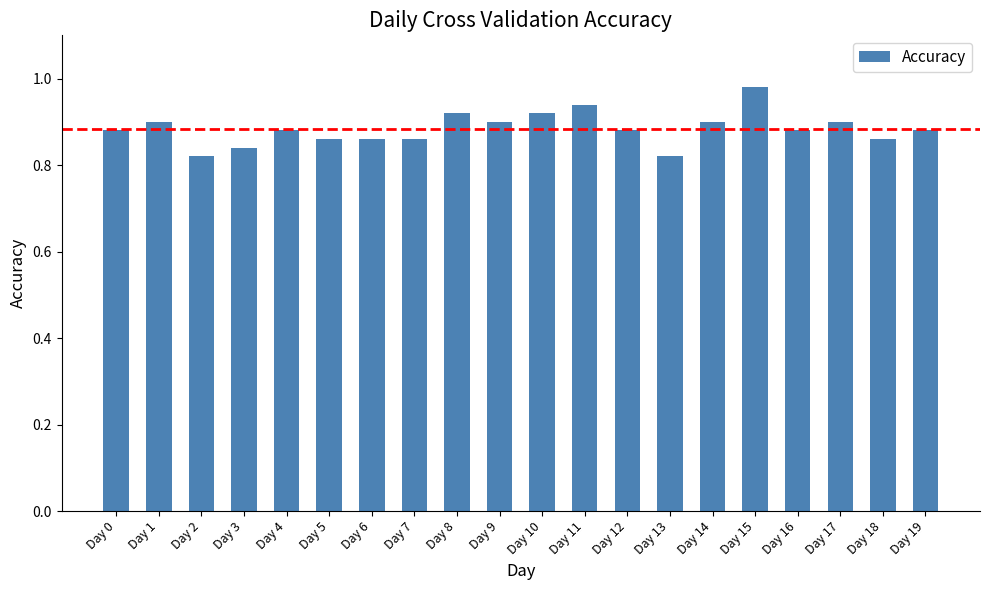

What is the difference between the maximum and minimum values?

0.2